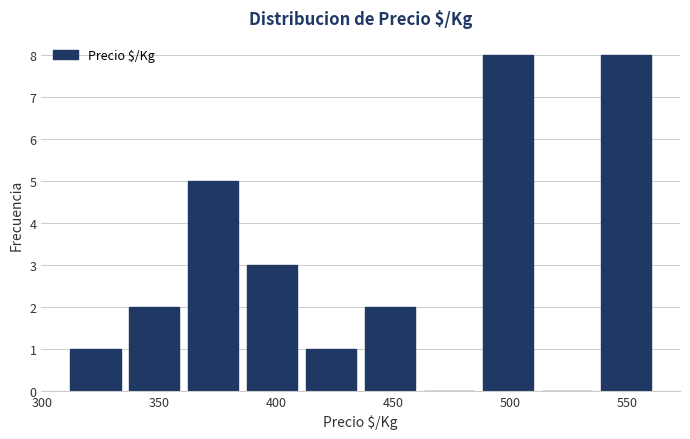

How tall is the bar that spans 410 to 435 on the x-axis? Neither the bar edges nor the heights are printed on the chart, so give them approximately, as read against the axes.

1